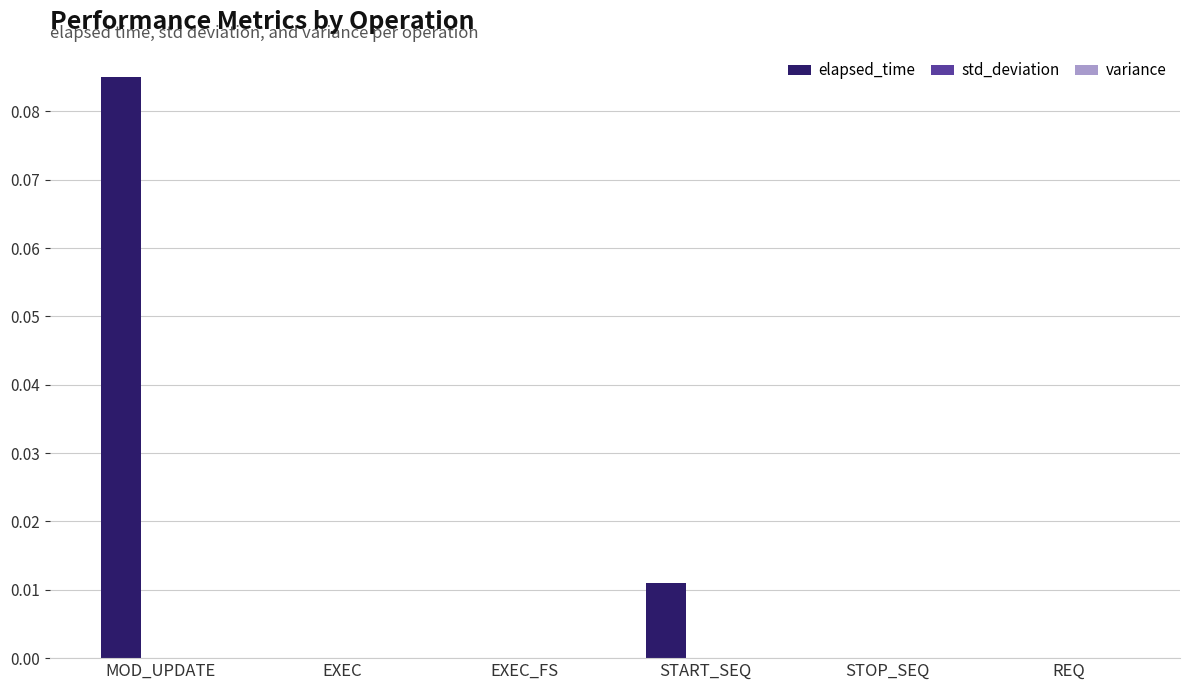

How many groups of bars are there?

6